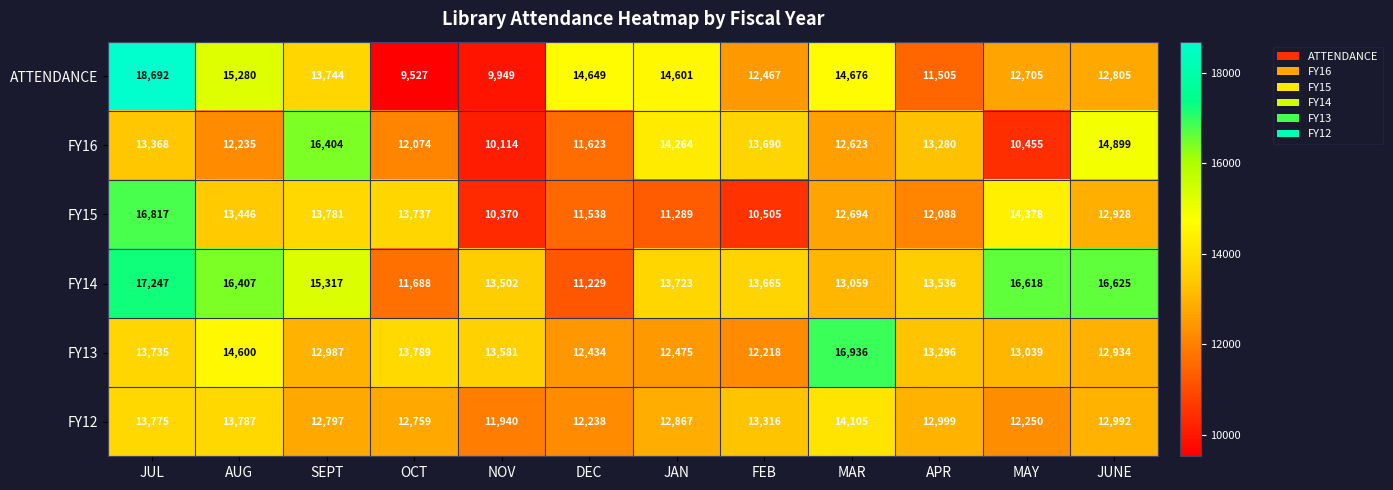

True or false: FY13 has a value of 18926 at NOV.

False